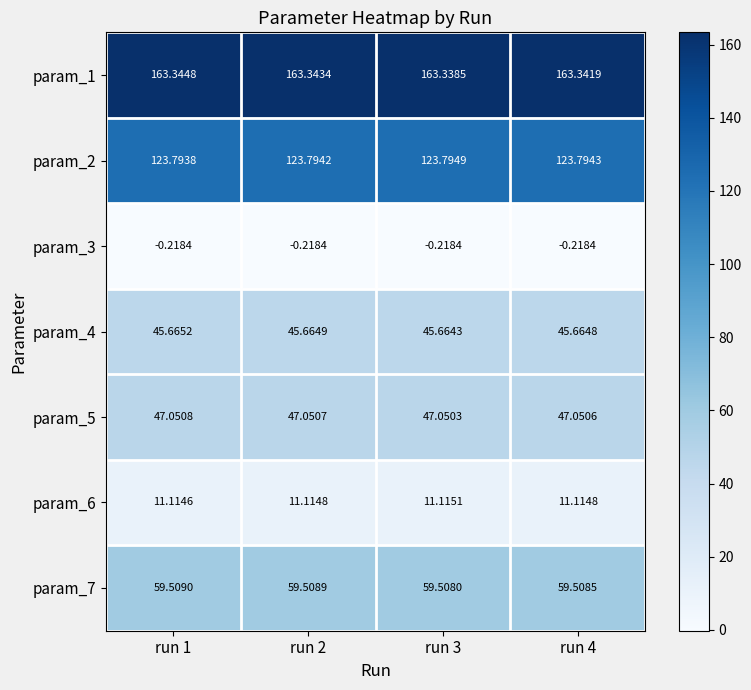

What is the total value across all series at run 2?

450.3